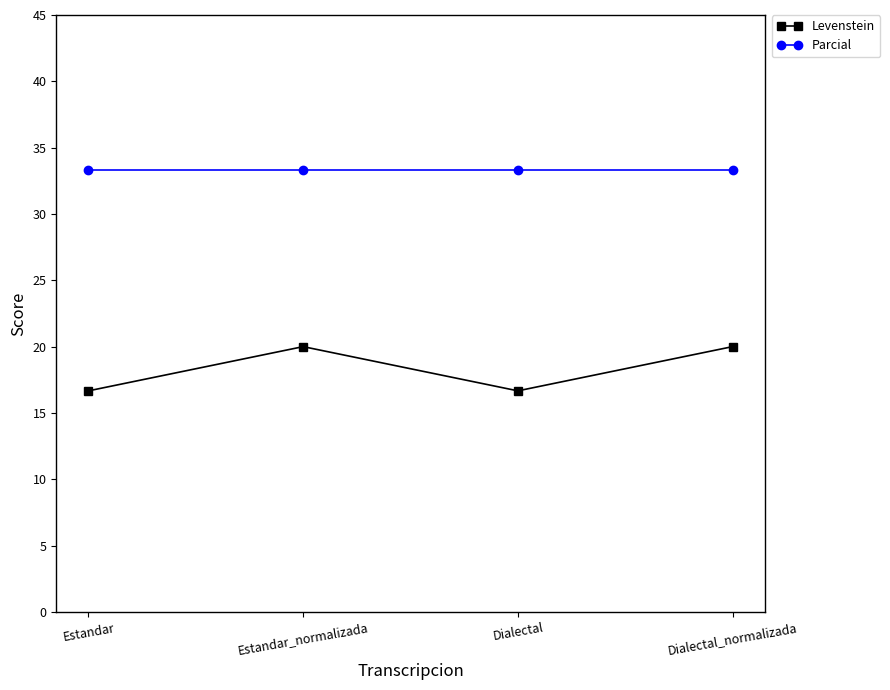

Rank the series by their average value, from lowest to highest.

Levenstein, Parcial